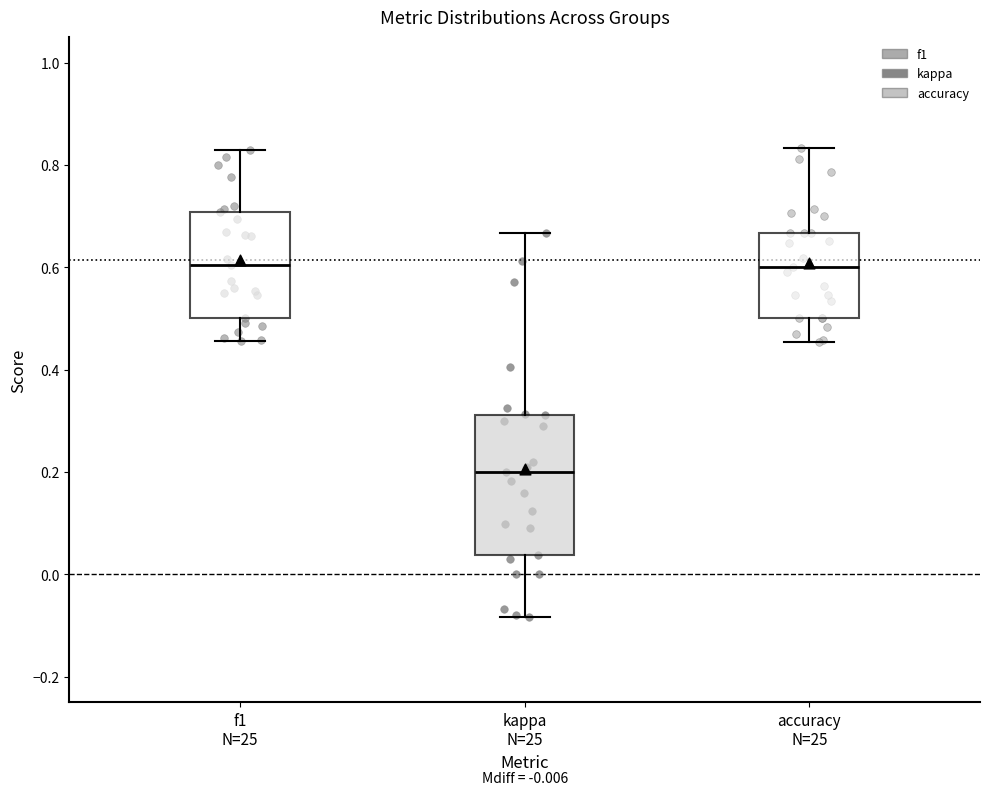

Reading left to right, transcribe this box plot: for each box, give where its median line is, the range the box spans, and where its two whiskers end, as read against the y-axis. The values are not printed on the chart, so give them approximately, as read against the axis.

f1 N=25: median 0.60, box 0.50 to 0.70, whiskers 0.46 to 0.82
kappa N=25: median 0.20, box 0.04 to 0.32, whiskers -0.08 to 0.66
accuracy N=25: median 0.60, box 0.50 to 0.66, whiskers 0.46 to 0.84